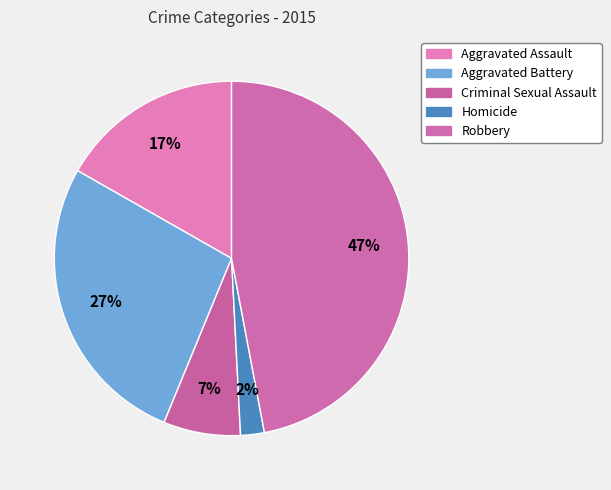

Count the number of slices in the pie.

5